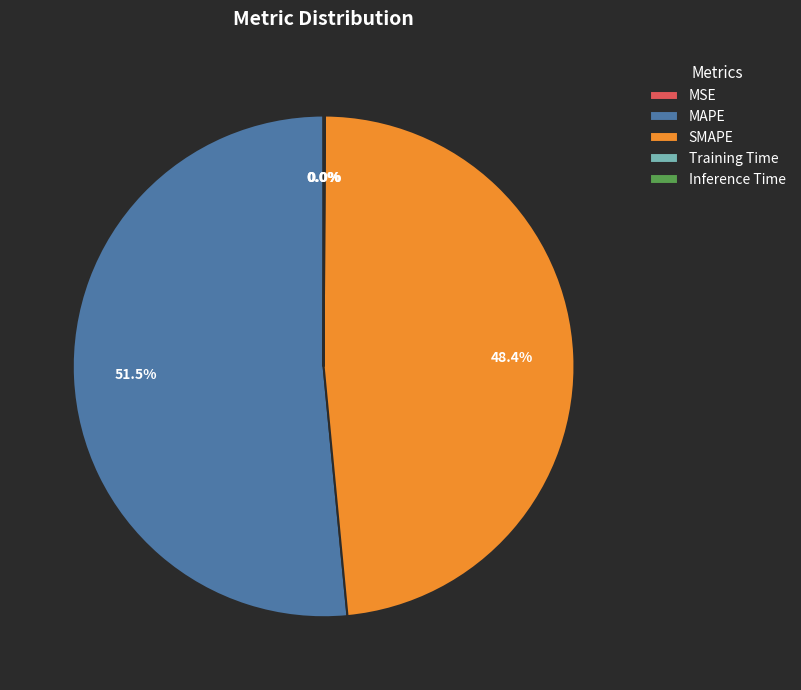

How much of the chart is everything except SMAPE?

51.6%